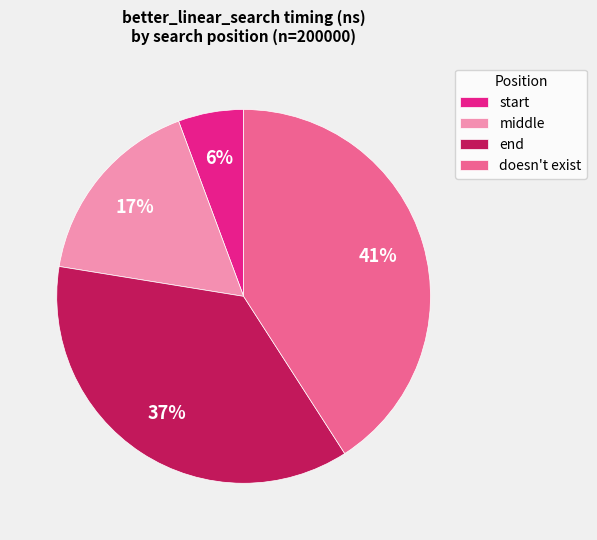

Which slice is the largest?

doesn't exist